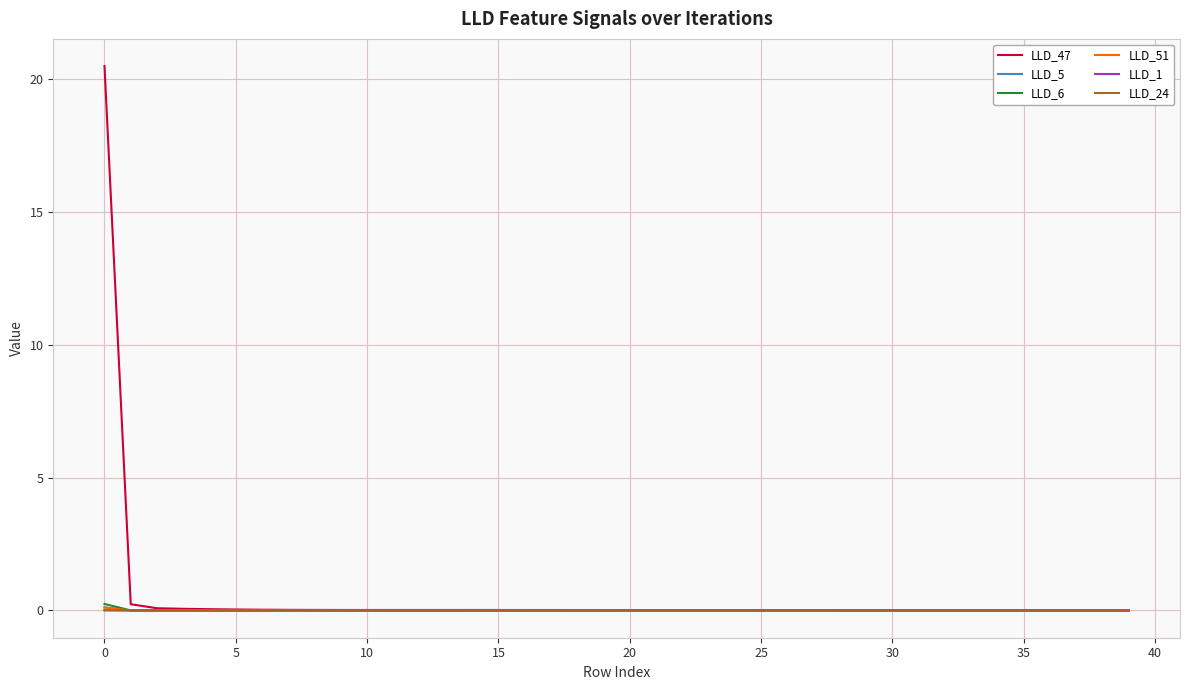

How many lines are shown in the chart?

6